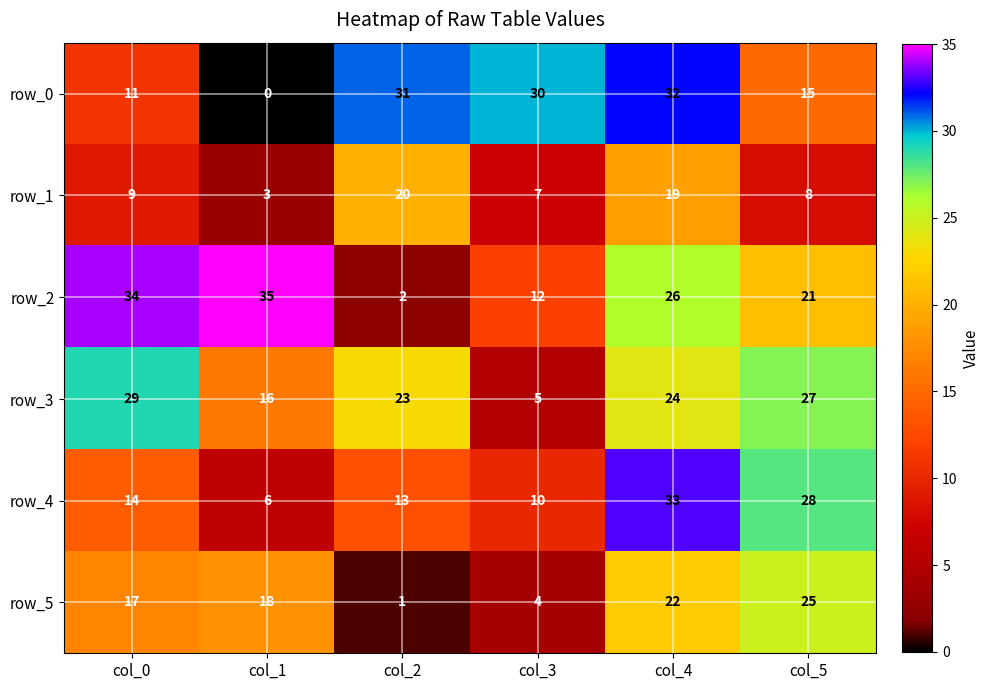

What is the maximum value for row_4?

33